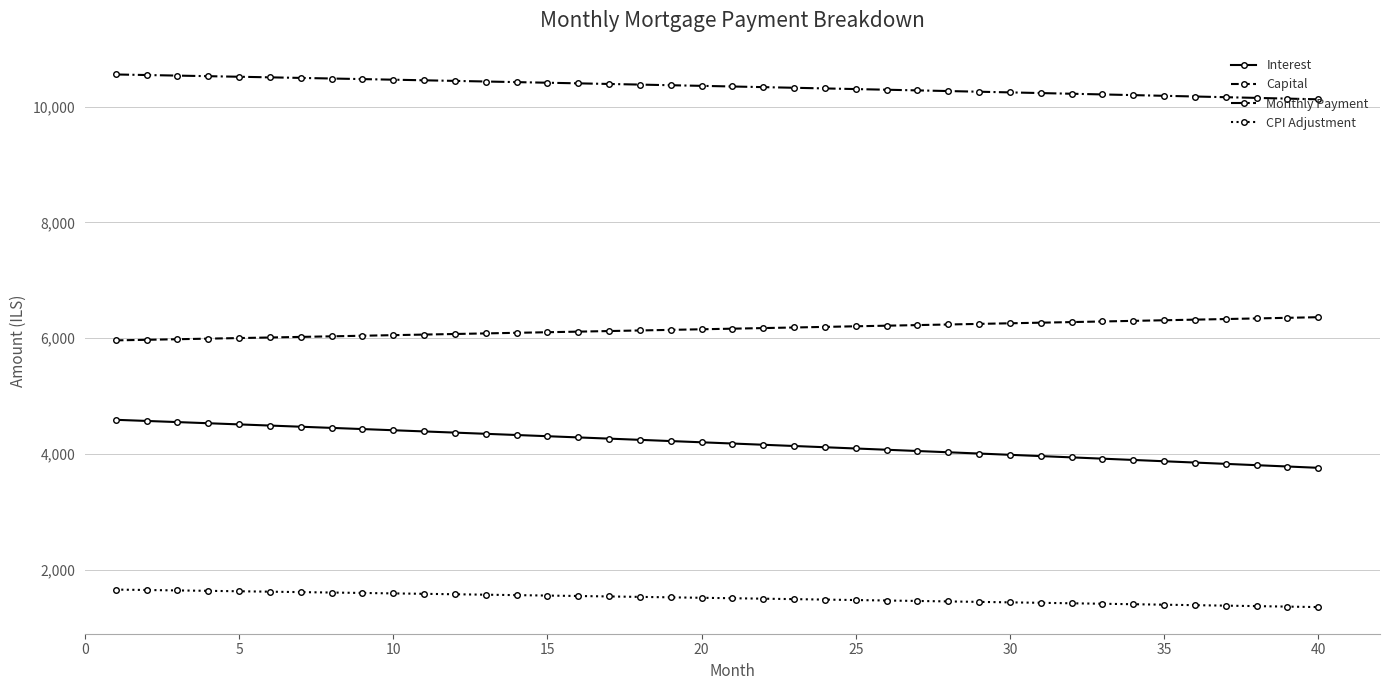

True or false: CPI Adjustment and Monthly Payment cross at least once.

False